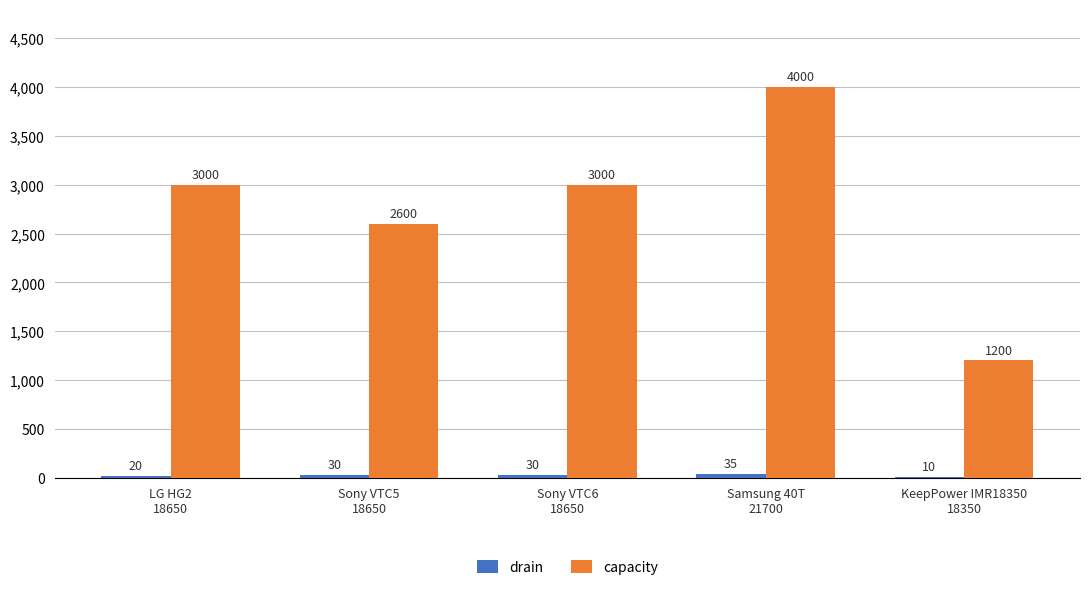

How many capacity values are between 2600 and 3000?

3